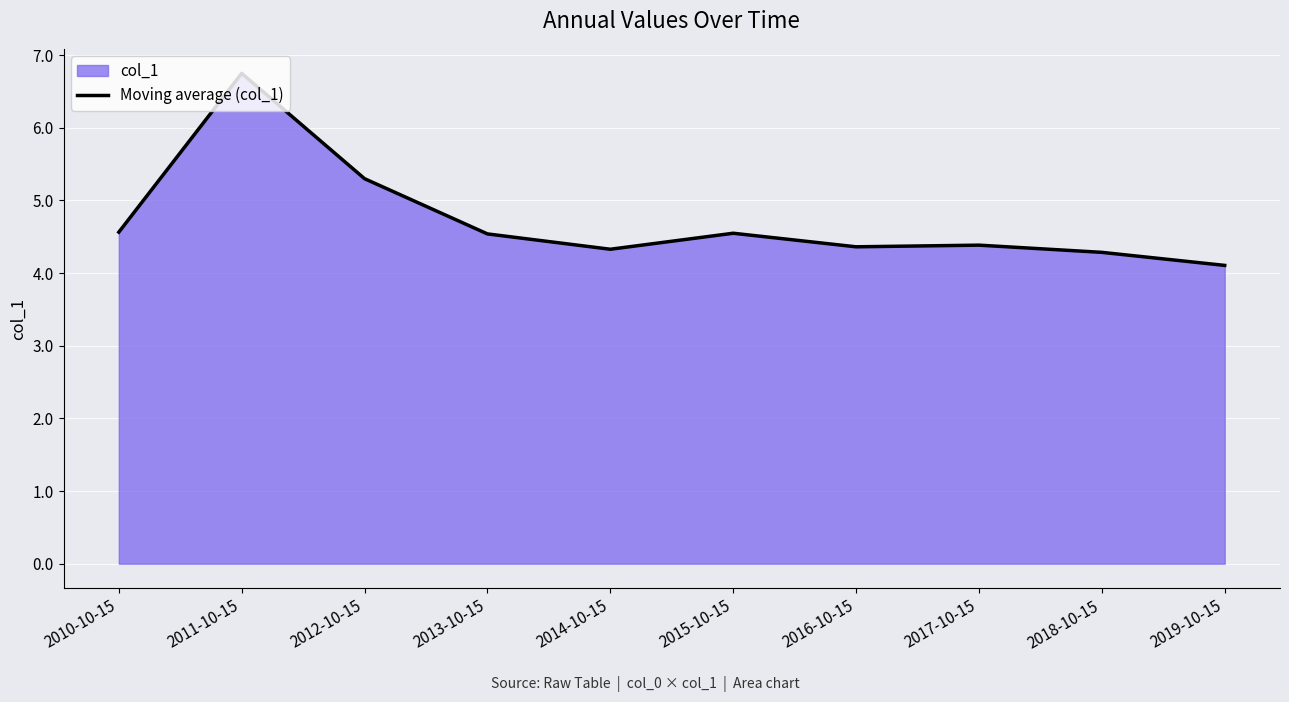

What is the change in value from 2013-10-15 to 2017-10-15?

-0.2